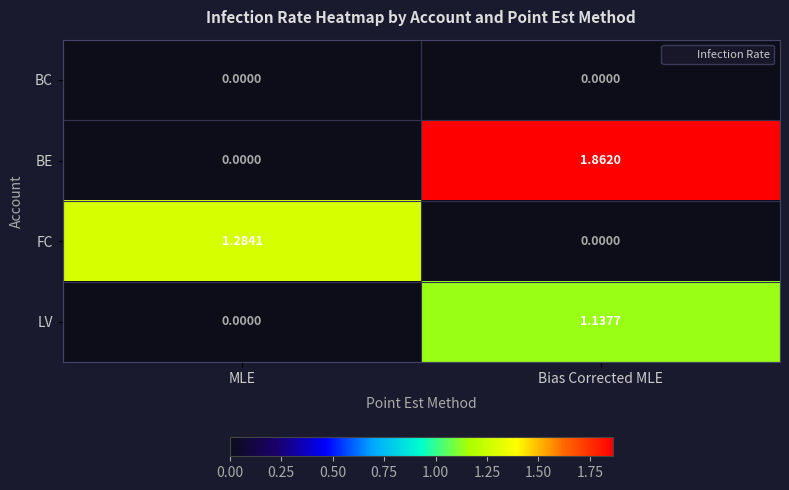

How many data points does each series have?

2